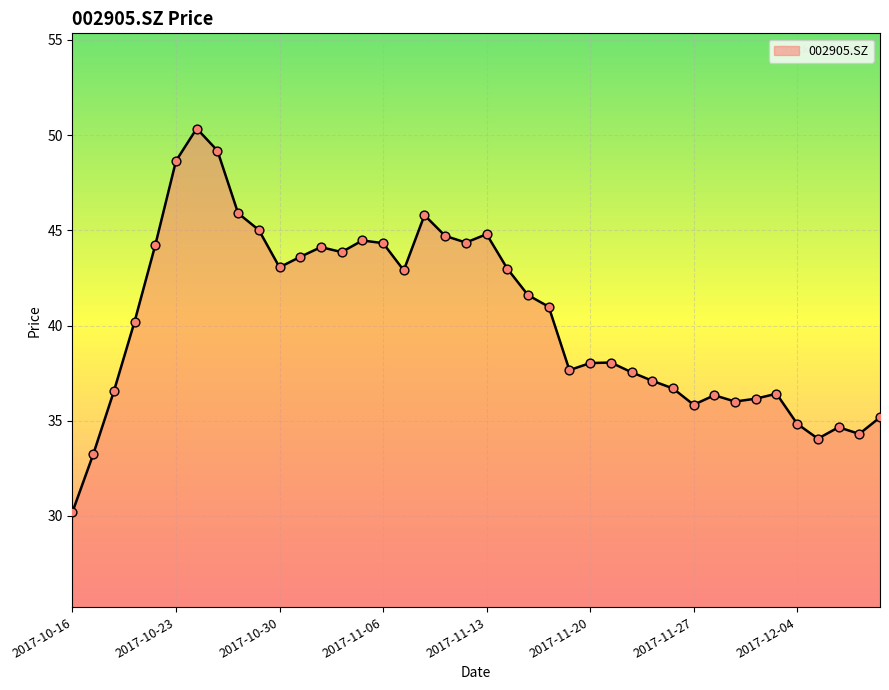

What is the smallest value displayed?

30.2